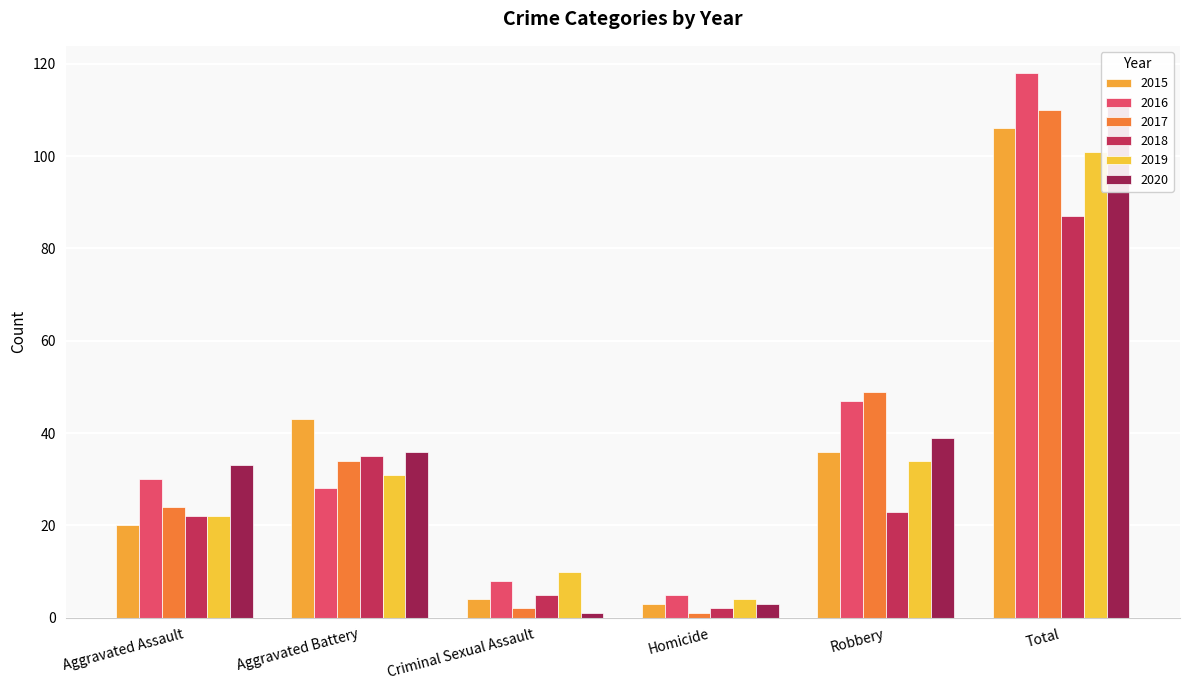

What is the total value across all series at Homicide?

18